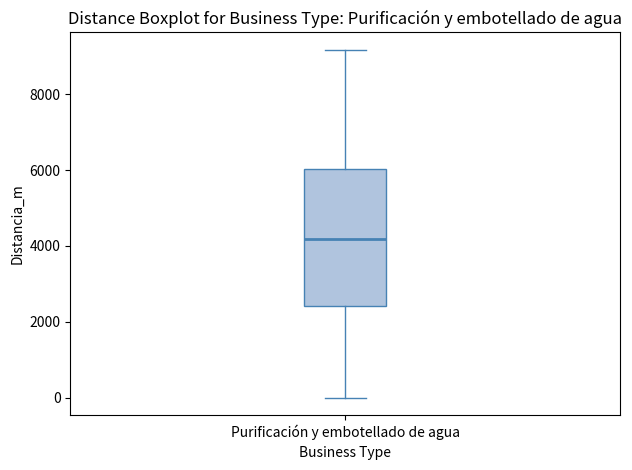

Where does the median line of the box for Purificación y embotellado de agua sit on the y-axis? The values are not printed on the chart, so give them approximately, as read against the axis.

4200